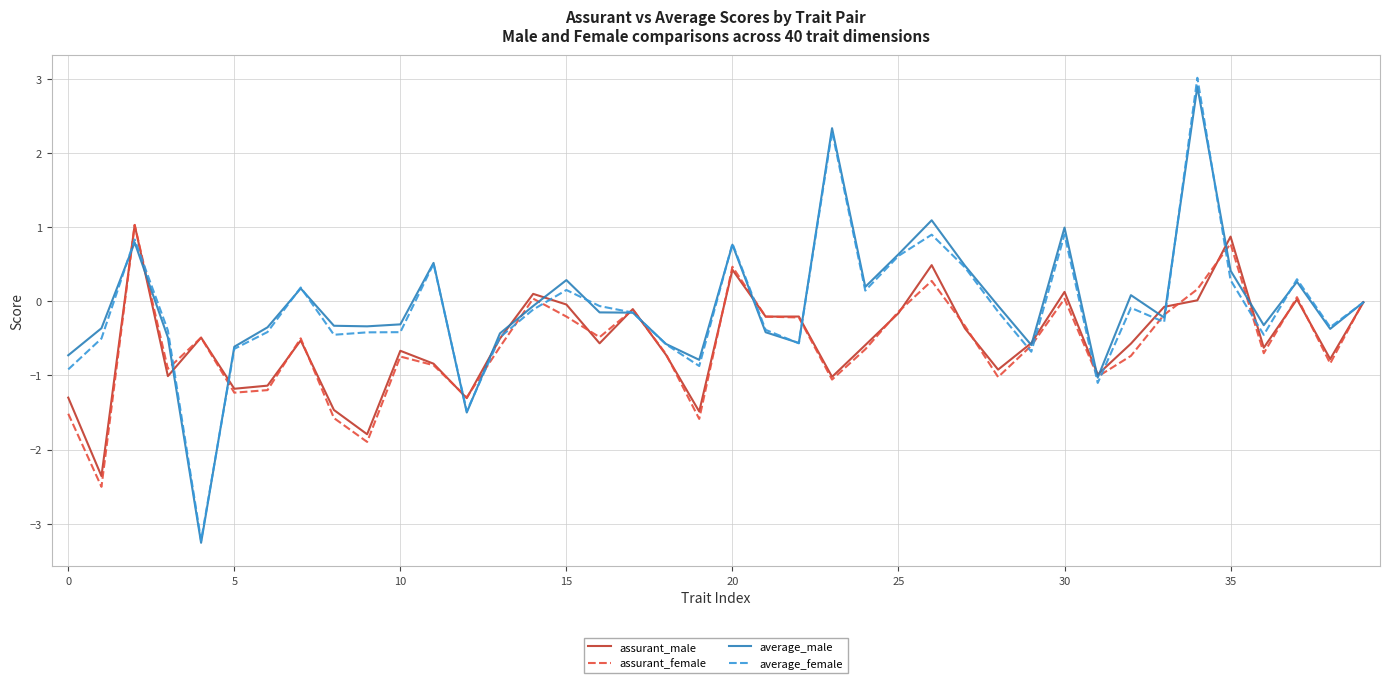

Which series has the largest range (max minus min)?

average_female